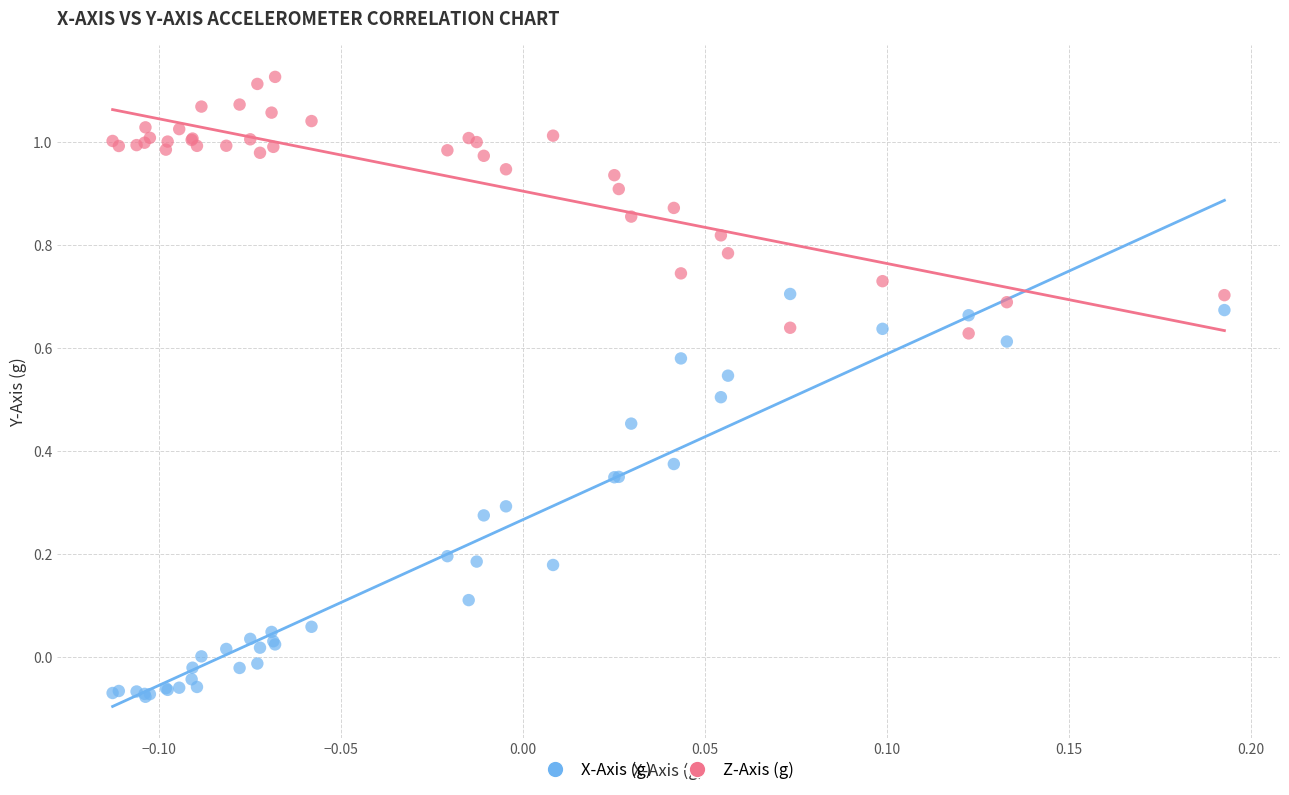

Which series reaches the minimum Y coordinate?

X-Axis (g)